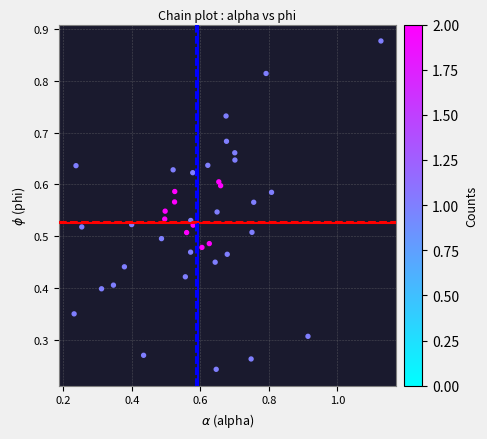

Count the number of points in this scatter plot.

40